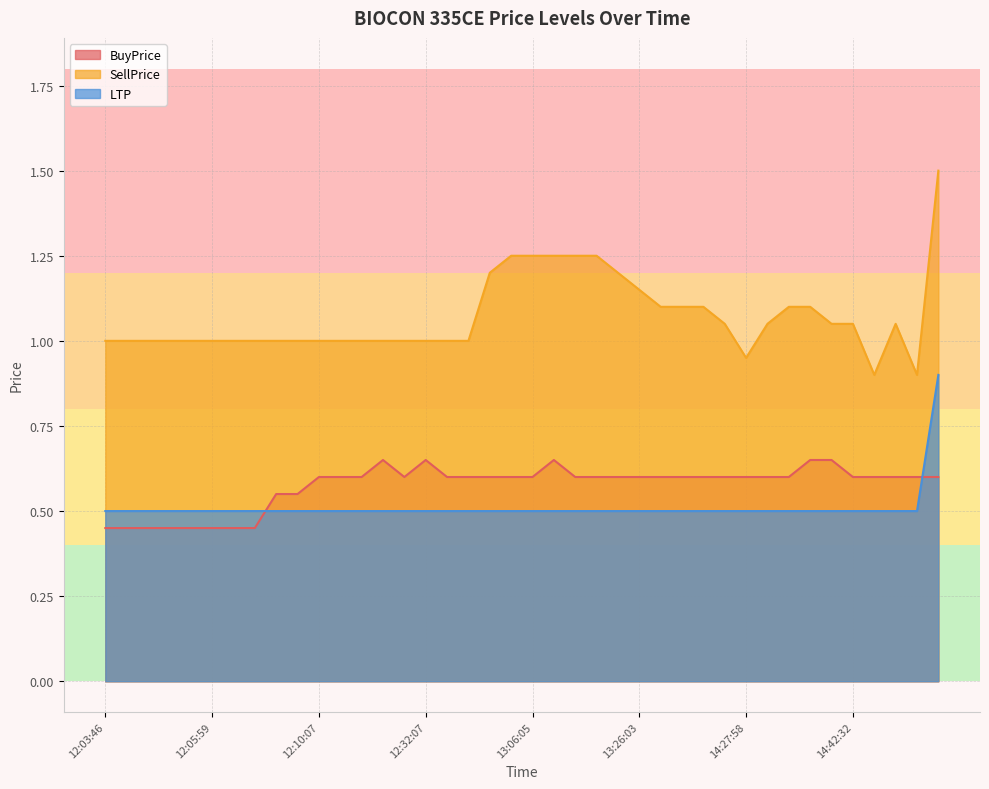

What is the minimum value shown in the chart?

0.5